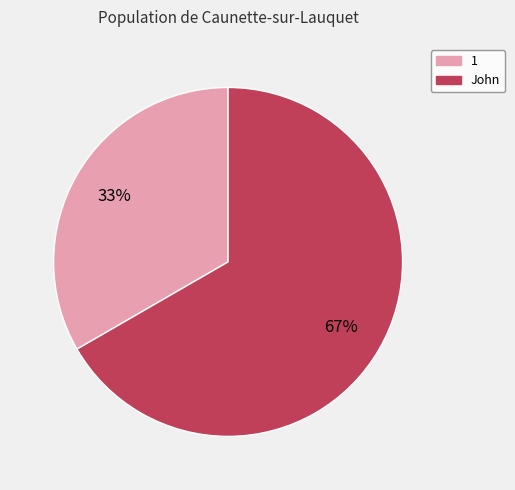

Rank the categories by value from lowest to highest.

1, John